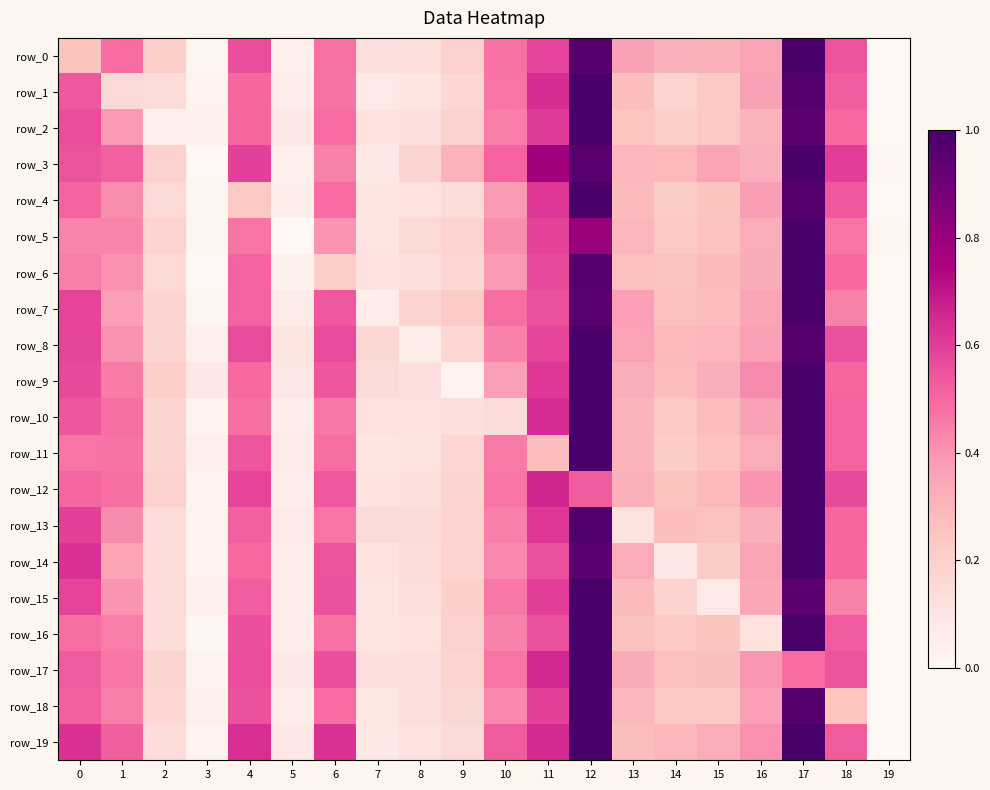

How many data points does each series have?

20